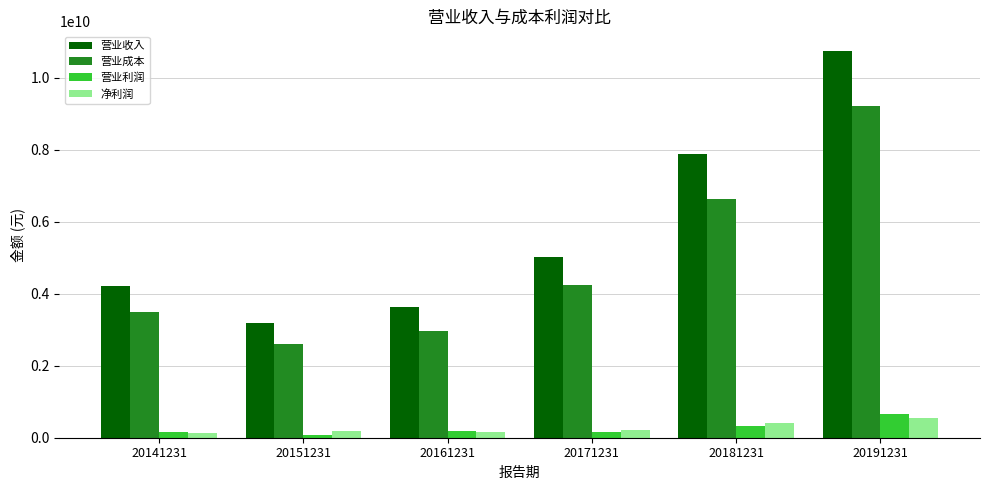

What is the average value of the 营业成本 series?

4861404780.8